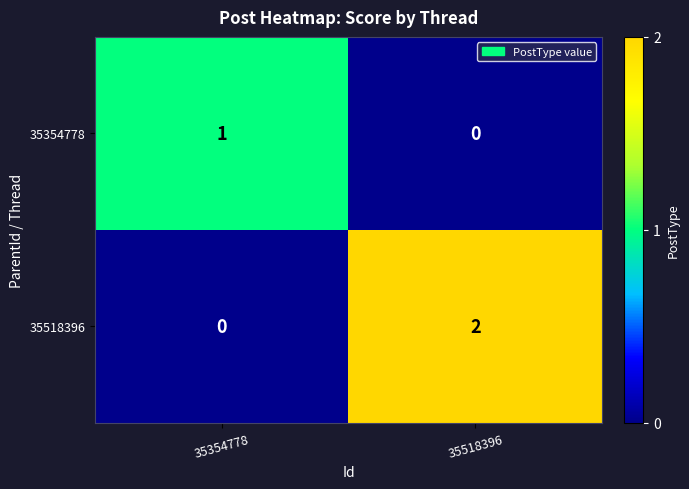

Where is 35354778 nearest to the value 0?

35518396